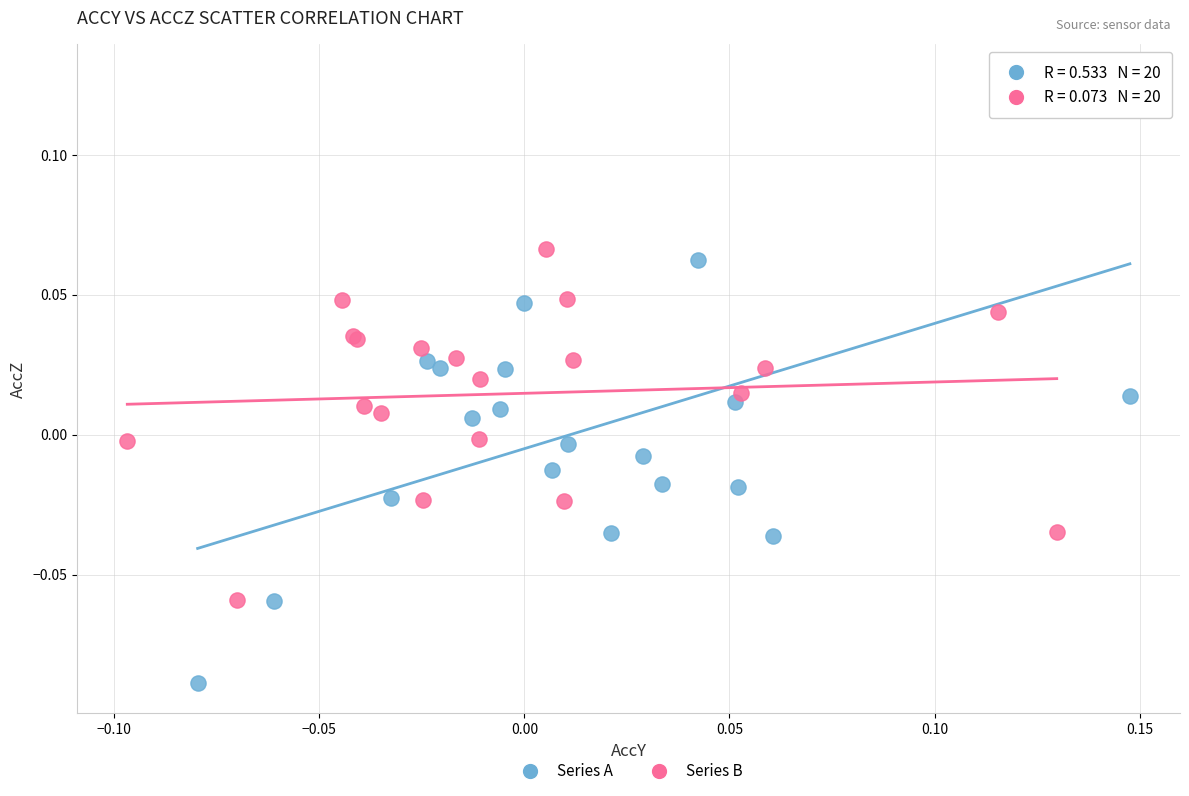

What are all the series names shown in the legend?

Series A, Series B